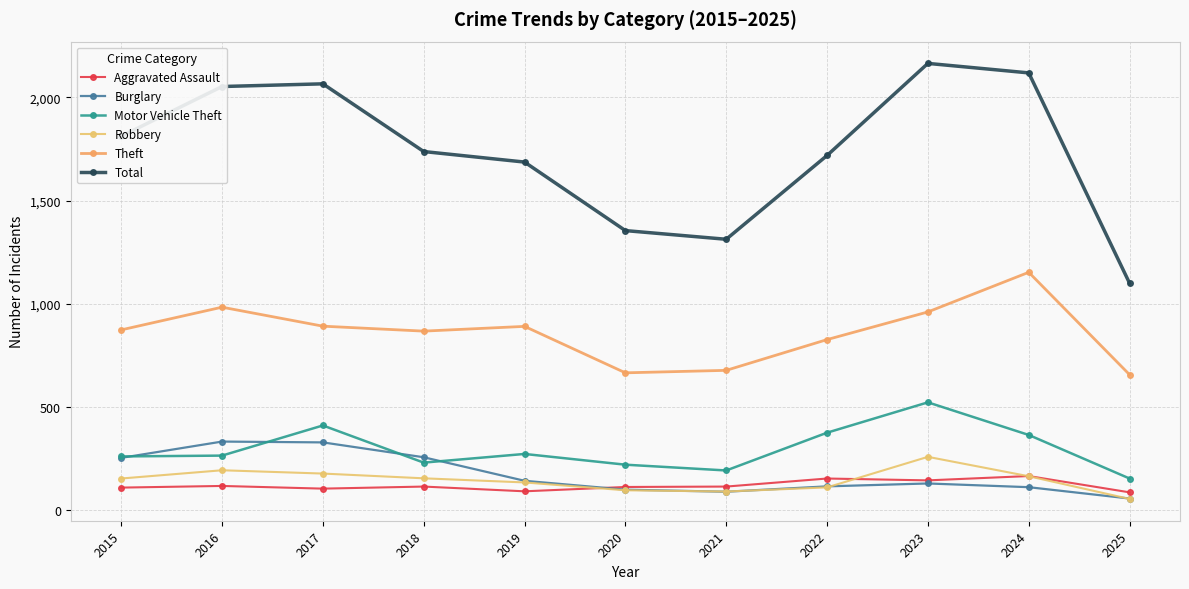

Reading right to left, transcribe all the data shown in this chart.

Aggravated Assault: 87	166	145	154	115	113	92	115	105	118	110
Burglary: 57	112	130	116	90	100	143	257	329	333	254
Motor Vehicle Theft: 154	365	523	376	193	221	273	231	411	265	261
Robbery: 55	165	259	111	91	97	135	155	178	194	154
Theft: 657	1153	961	827	678	666	891	868	892	984	874
Total: 1100	2119	2165	1719	1313	1355	1687	1738	2066	2053	1812